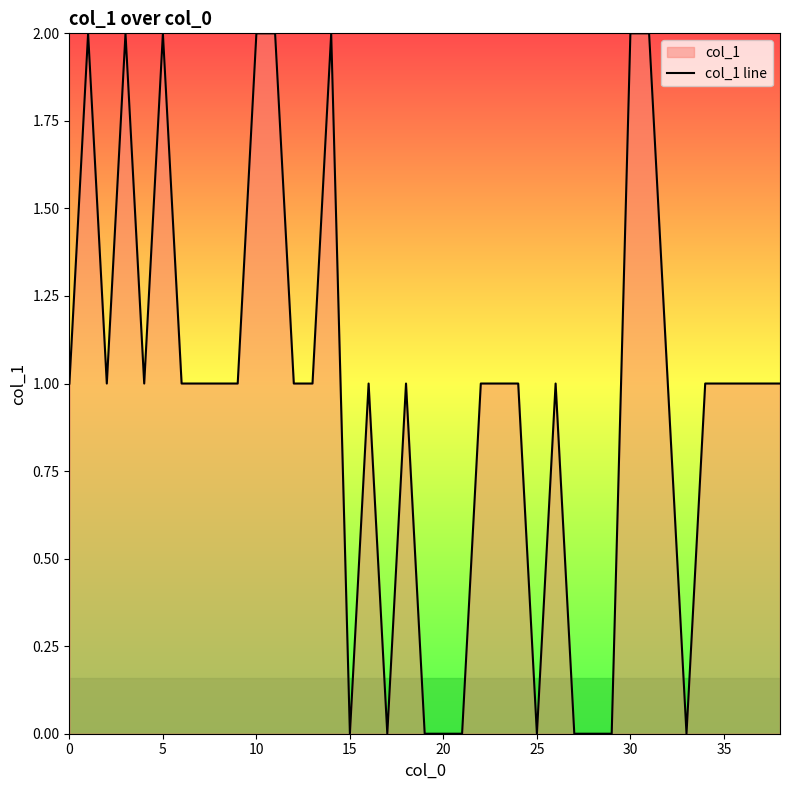

Is it true that the value at 5 is 2?

True